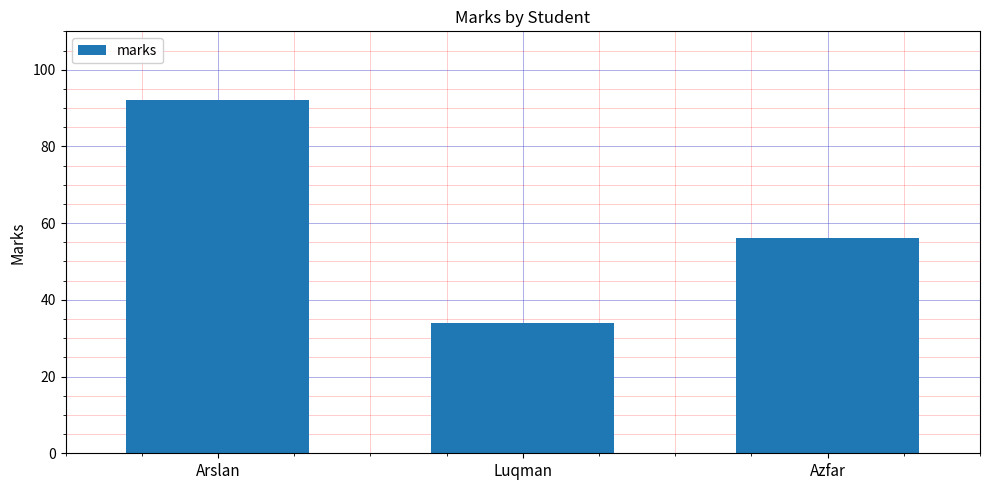

True or false: the data shows 16 at Luqman.

False